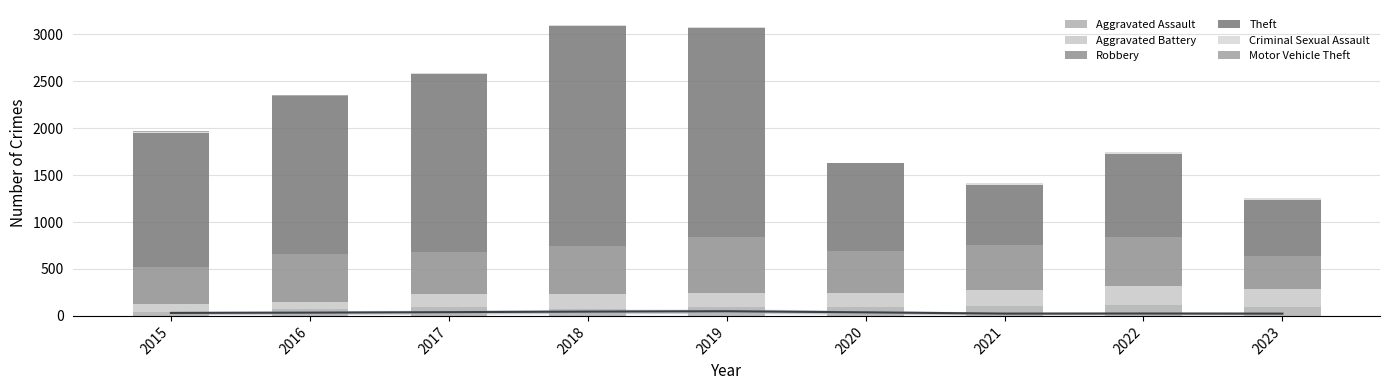

Between 2023 and 2019, which is larger?

2023